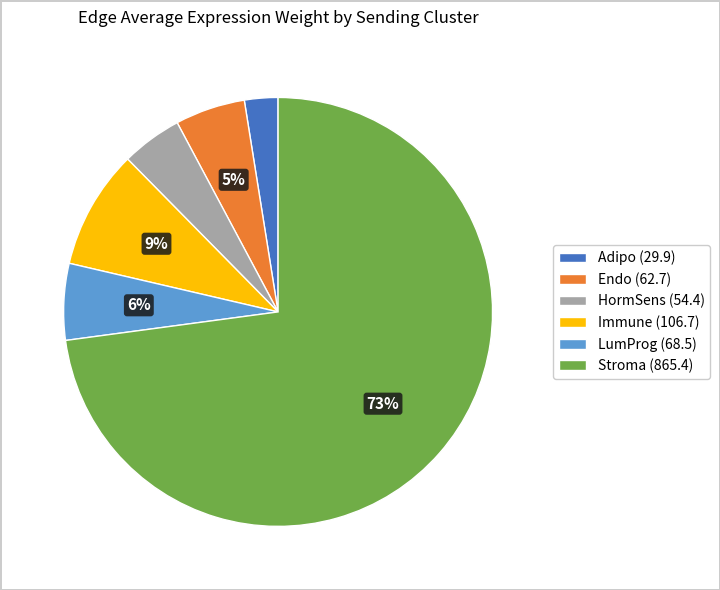

Is the sum of Stroma (865.4) and LumProg (68.5) greater than half?

Yes